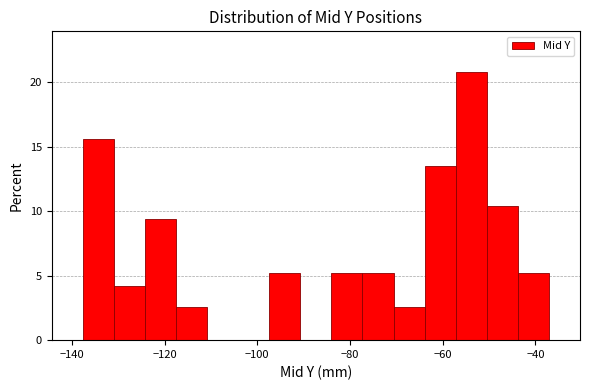

Around what value on the x-axis is the tallest bar? Give the approximate position of its centre, as read against the axis.

-54